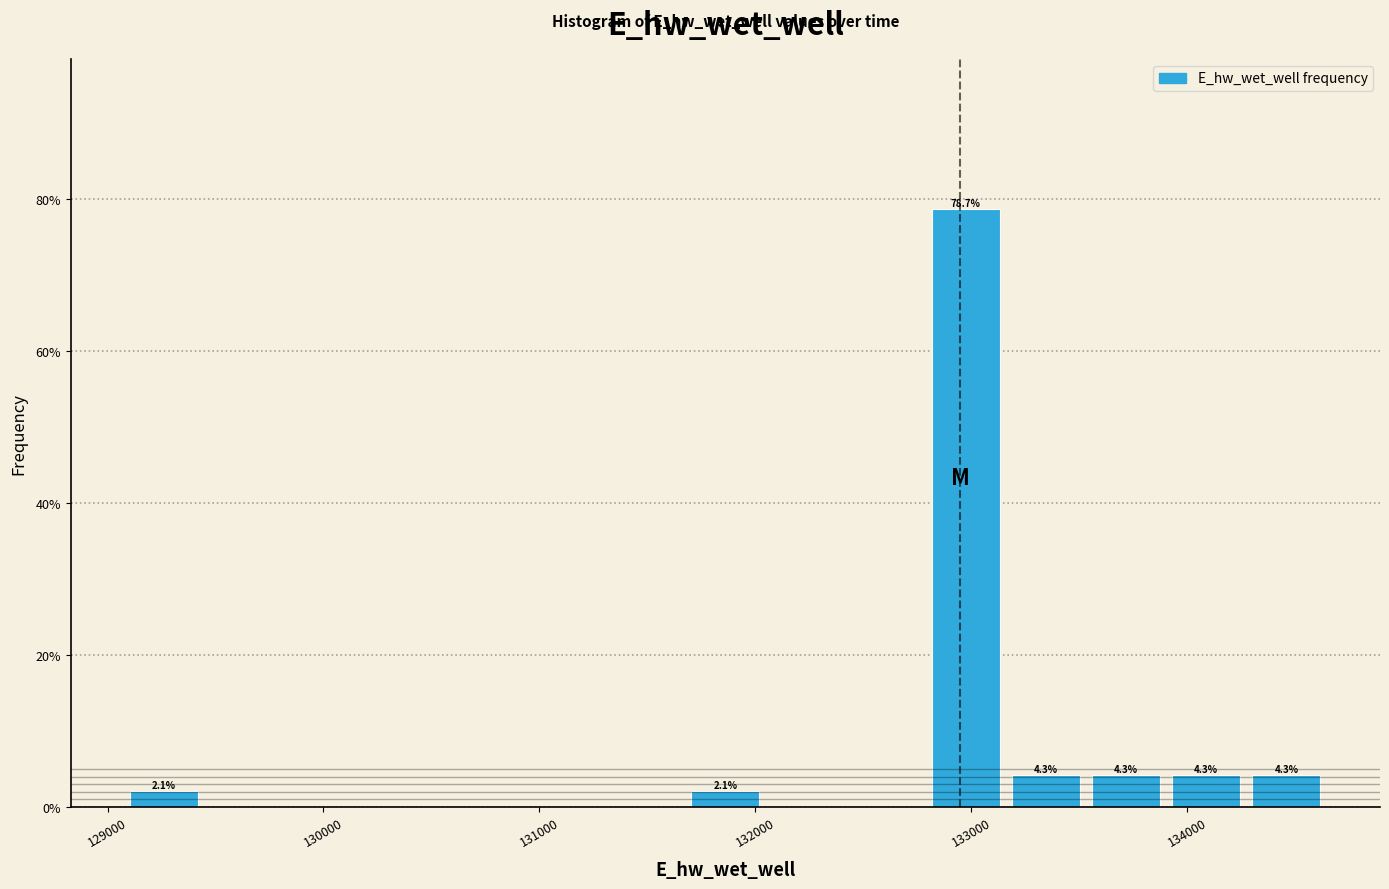

Read against the x-axis, roughly where is the centre of the tallest bar?

133000